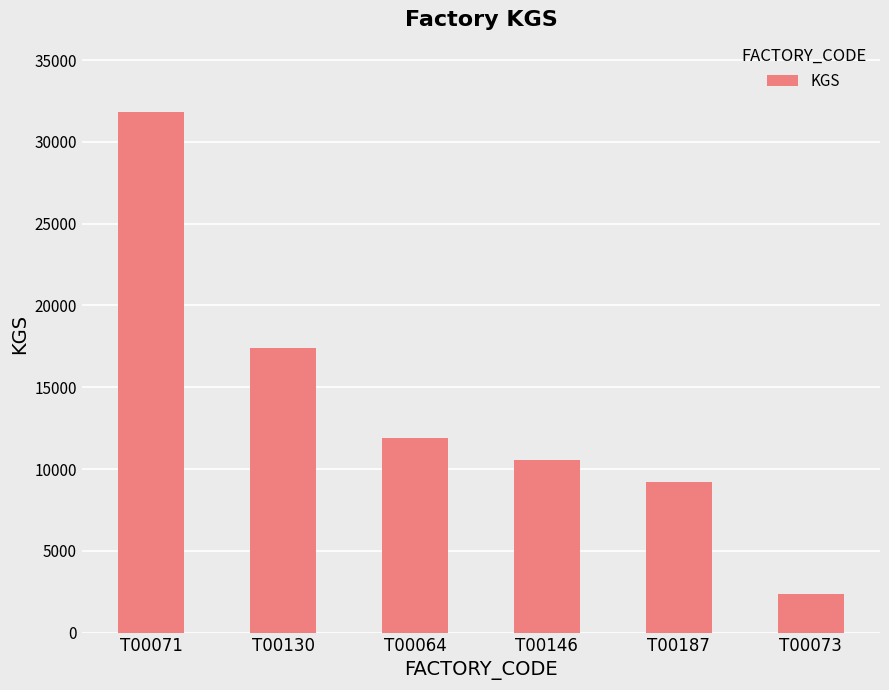

What is the change in value from T00130 to T00146?

-6834